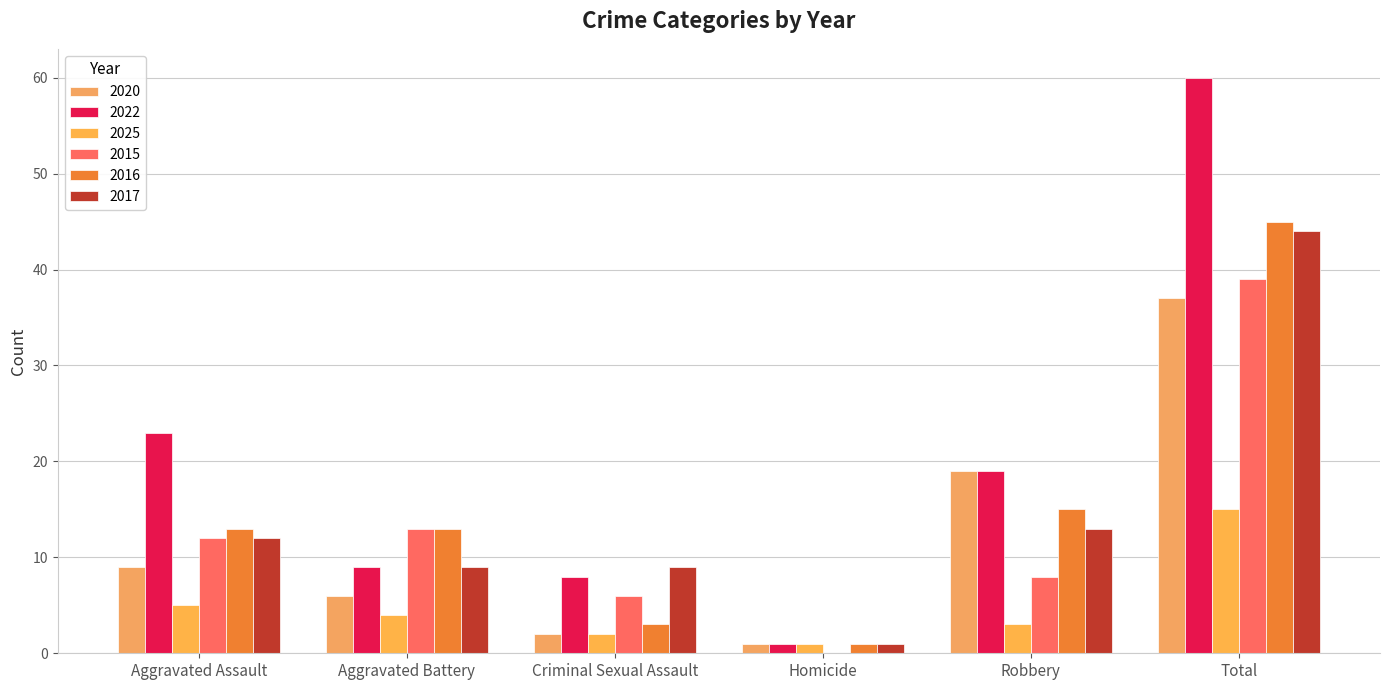

Reading left to right, list all the values displayed in this chart.

2020: 9	6	2	1	19	37
2022: 23	9	8	1	19	60
2025: 5	4	2	1	3	15
2015: 12	13	6	0	8	39
2016: 13	13	3	1	15	45
2017: 12	9	9	1	13	44